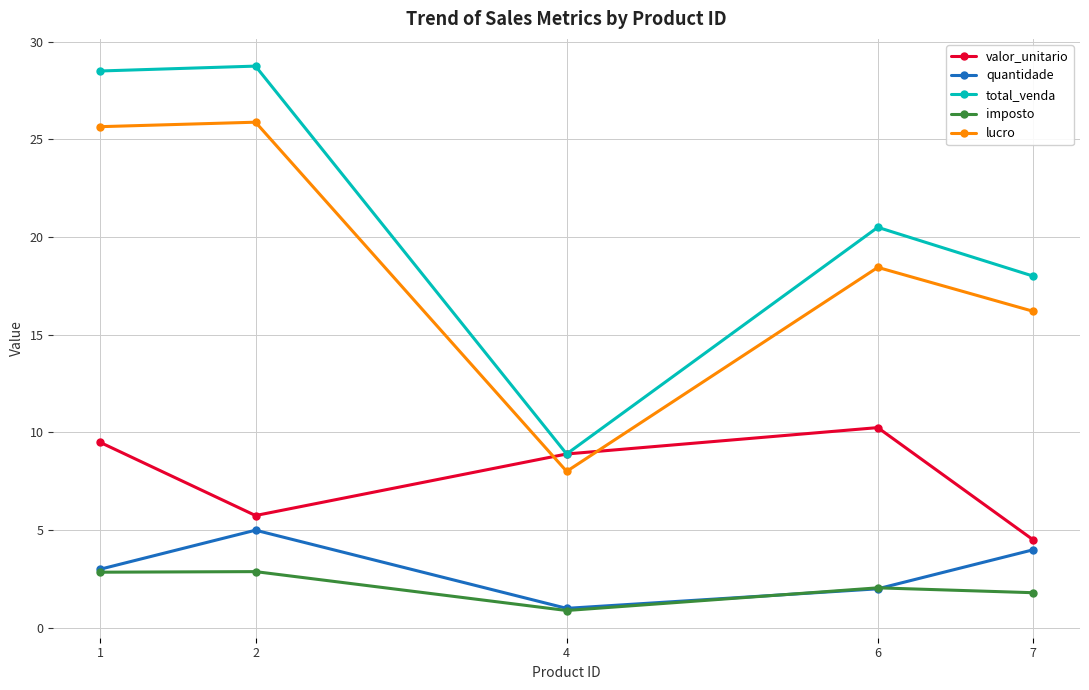

The imposto series shows 0.9 at 4. True or false?

True